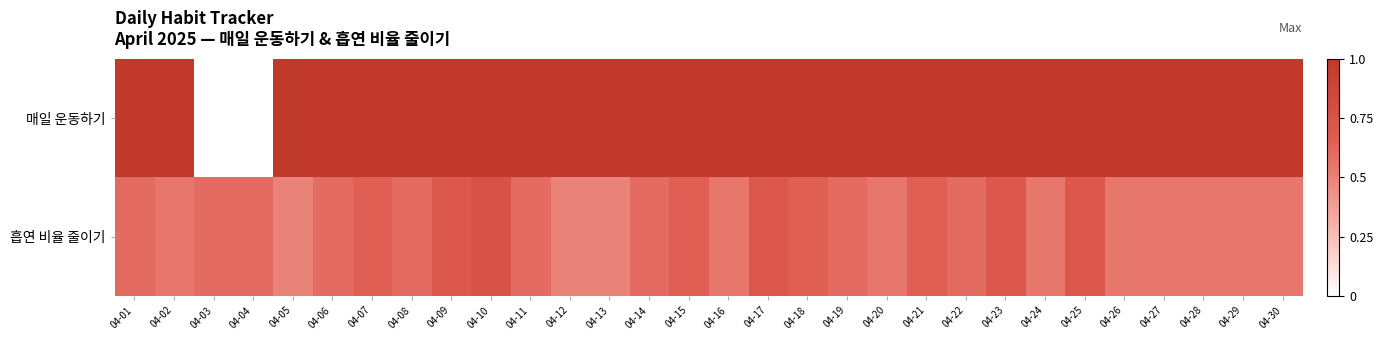

Reading left to right, transcribe all the data shown in this chart.

매일 운동하기: 04-01=1.0	04-02=1.0	04-03=0.0	04-04=0.0	04-05=1.0	04-06=1.0	04-07=1.0	04-08=1.0	04-09=1.0	04-10=1.0	04-11=1.0	04-12=1.0	04-13=1.0	04-14=1.0	04-15=1.0	04-16=1.0	04-17=1.0	04-18=1.0	04-19=1.0	04-20=1.0	04-21=1.0	04-22=1.0	04-23=1.0	04-24=1.0	04-25=1.0	04-26=1.0	04-27=1.0	04-28=1.0	04-29=1.0	04-30=1.0
흡연 비율 줄이기: 04-01=0.6	04-02=0.6	04-03=0.6	04-04=0.6	04-05=0.5	04-06=0.6	04-07=0.7	04-08=0.6	04-09=0.7	04-10=0.8	04-11=0.6	04-12=0.5	04-13=0.5	04-14=0.6	04-15=0.7	04-16=0.6	04-17=0.7	04-18=0.7	04-19=0.6	04-20=0.6	04-21=0.7	04-22=0.6	04-23=0.7	04-24=0.6	04-25=0.7	04-26=0.6	04-27=0.6	04-28=0.6	04-29=0.6	04-30=0.6